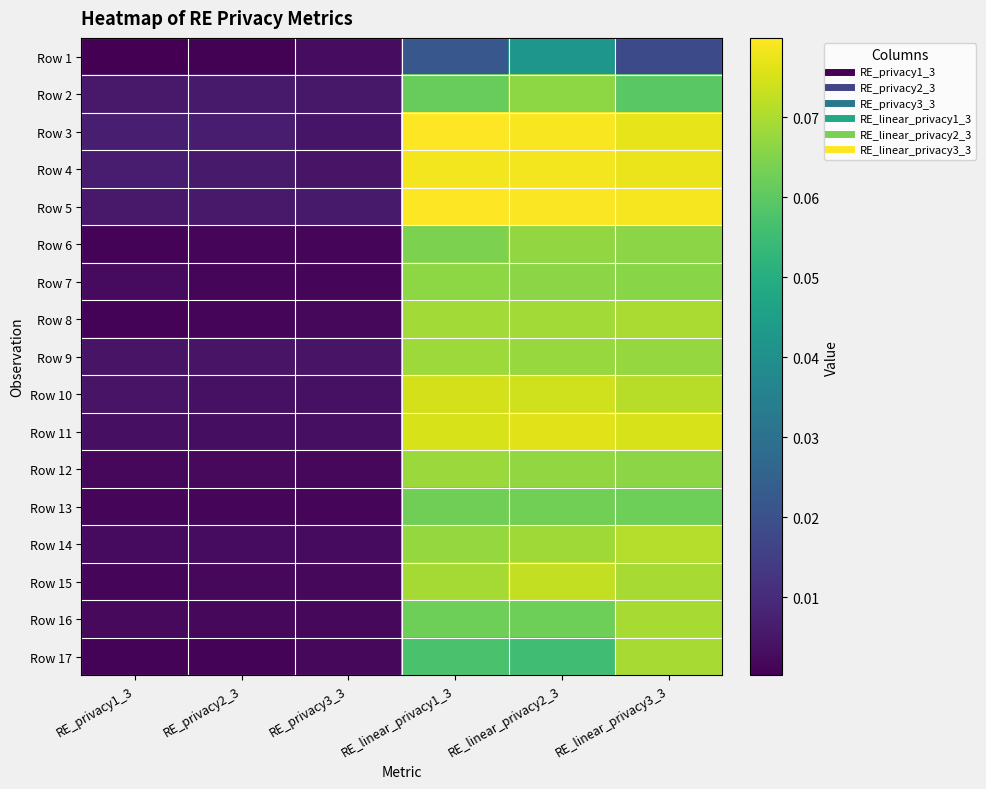

Reading right to left, what are all the values shown in this chart?

Row 1: RE_linear_privacy3_3=0.0	RE_linear_privacy2_3=0.0	RE_linear_privacy1_3=0.0	RE_privacy3_3=0.0	RE_privacy2_3=0.0	RE_privacy1_3=0.0
Row 2: RE_linear_privacy3_3=0.1	RE_linear_privacy2_3=0.1	RE_linear_privacy1_3=0.1	RE_privacy3_3=0.0	RE_privacy2_3=0.0	RE_privacy1_3=0.0
Row 3: RE_linear_privacy3_3=0.1	RE_linear_privacy2_3=0.1	RE_linear_privacy1_3=0.1	RE_privacy3_3=0.0	RE_privacy2_3=0.0	RE_privacy1_3=0.0
Row 4: RE_linear_privacy3_3=0.1	RE_linear_privacy2_3=0.1	RE_linear_privacy1_3=0.1	RE_privacy3_3=0.0	RE_privacy2_3=0.0	RE_privacy1_3=0.0
Row 5: RE_linear_privacy3_3=0.1	RE_linear_privacy2_3=0.1	RE_linear_privacy1_3=0.1	RE_privacy3_3=0.0	RE_privacy2_3=0.0	RE_privacy1_3=0.0
Row 6: RE_linear_privacy3_3=0.1	RE_linear_privacy2_3=0.1	RE_linear_privacy1_3=0.1	RE_privacy3_3=0.0	RE_privacy2_3=0.0	RE_privacy1_3=0.0
Row 7: RE_linear_privacy3_3=0.1	RE_linear_privacy2_3=0.1	RE_linear_privacy1_3=0.1	RE_privacy3_3=0.0	RE_privacy2_3=0.0	RE_privacy1_3=0.0
Row 8: RE_linear_privacy3_3=0.1	RE_linear_privacy2_3=0.1	RE_linear_privacy1_3=0.1	RE_privacy3_3=0.0	RE_privacy2_3=0.0	RE_privacy1_3=0.0
Row 9: RE_linear_privacy3_3=0.1	RE_linear_privacy2_3=0.1	RE_linear_privacy1_3=0.1	RE_privacy3_3=0.0	RE_privacy2_3=0.0	RE_privacy1_3=0.0
Row 10: RE_linear_privacy3_3=0.1	RE_linear_privacy2_3=0.1	RE_linear_privacy1_3=0.1	RE_privacy3_3=0.0	RE_privacy2_3=0.0	RE_privacy1_3=0.0
Row 11: RE_linear_privacy3_3=0.1	RE_linear_privacy2_3=0.1	RE_linear_privacy1_3=0.1	RE_privacy3_3=0.0	RE_privacy2_3=0.0	RE_privacy1_3=0.0
Row 12: RE_linear_privacy3_3=0.1	RE_linear_privacy2_3=0.1	RE_linear_privacy1_3=0.1	RE_privacy3_3=0.0	RE_privacy2_3=0.0	RE_privacy1_3=0.0
Row 13: RE_linear_privacy3_3=0.1	RE_linear_privacy2_3=0.1	RE_linear_privacy1_3=0.1	RE_privacy3_3=0.0	RE_privacy2_3=0.0	RE_privacy1_3=0.0
Row 14: RE_linear_privacy3_3=0.1	RE_linear_privacy2_3=0.1	RE_linear_privacy1_3=0.1	RE_privacy3_3=0.0	RE_privacy2_3=0.0	RE_privacy1_3=0.0
Row 15: RE_linear_privacy3_3=0.1	RE_linear_privacy2_3=0.1	RE_linear_privacy1_3=0.1	RE_privacy3_3=0.0	RE_privacy2_3=0.0	RE_privacy1_3=0.0
Row 16: RE_linear_privacy3_3=0.1	RE_linear_privacy2_3=0.1	RE_linear_privacy1_3=0.1	RE_privacy3_3=0.0	RE_privacy2_3=0.0	RE_privacy1_3=0.0
Row 17: RE_linear_privacy3_3=0.1	RE_linear_privacy2_3=0.1	RE_linear_privacy1_3=0.1	RE_privacy3_3=0.0	RE_privacy2_3=0.0	RE_privacy1_3=0.0